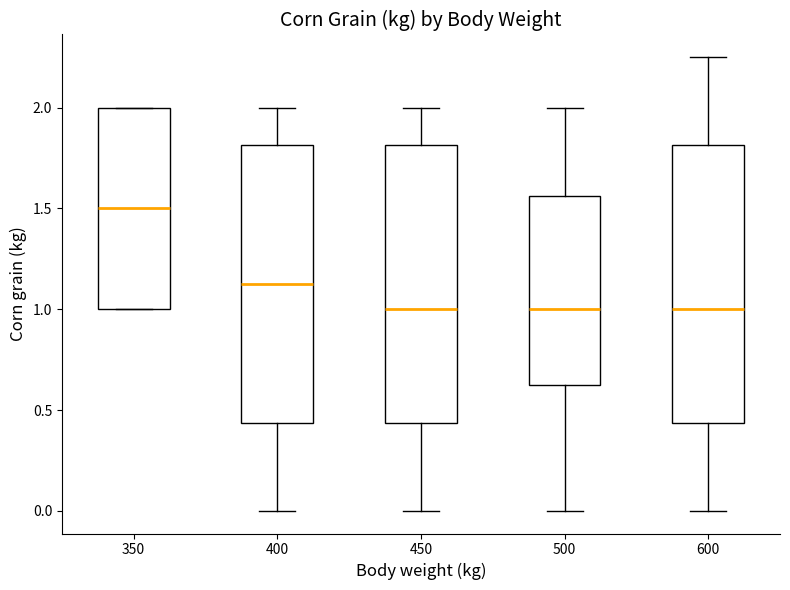

Where is the lower edge of the box at x = 350 on the y-axis? The values are not printed on the chart, so give them approximately, as read against the axis.

1.00